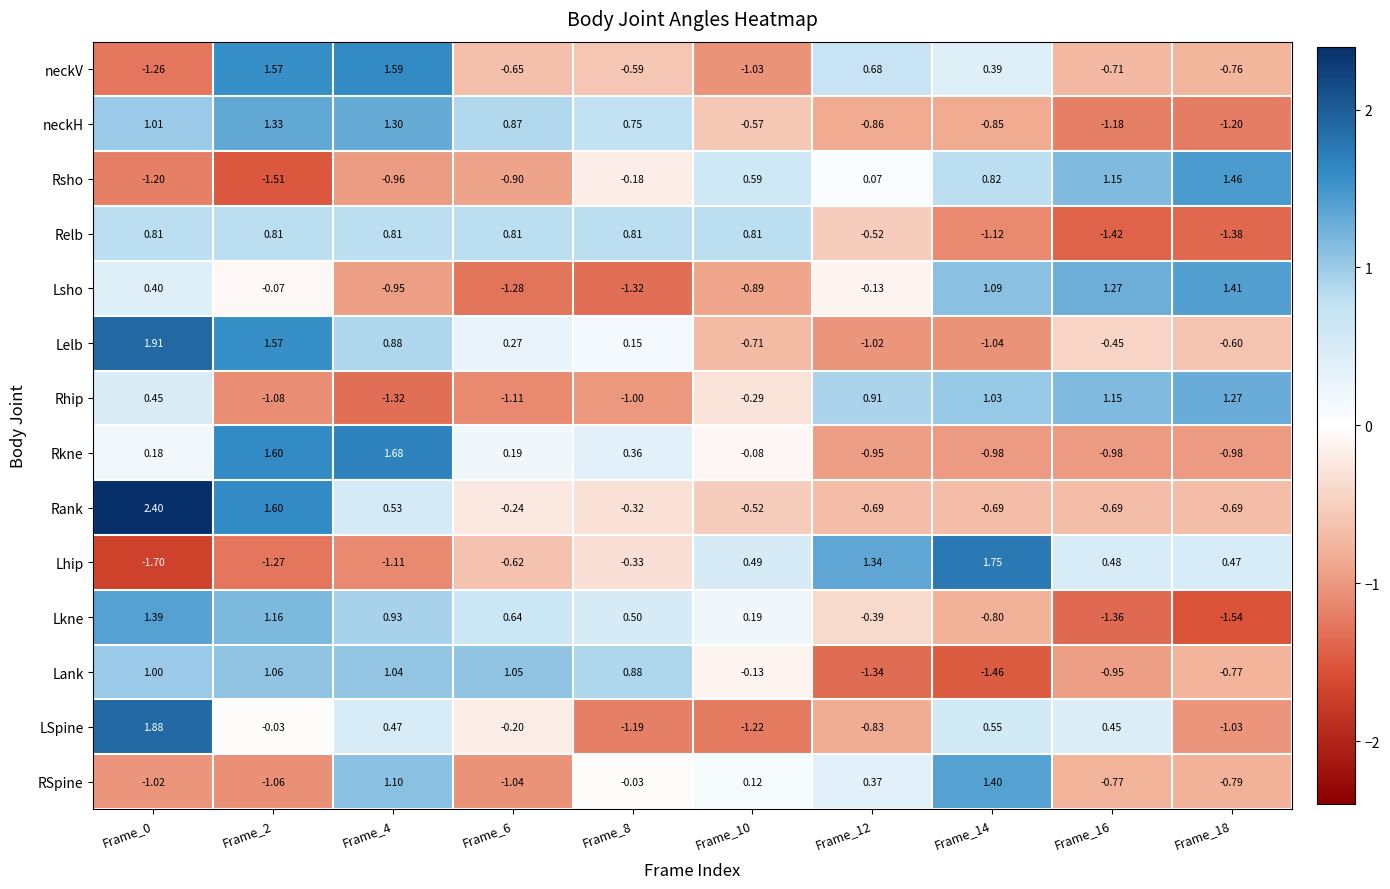

At Frame_10, list the series in order from largest to smallest.

Relb, Rsho, Lhip, Lkne, RSpine, Rkne, Lank, Rhip, Rank, neckH, Lelb, Lsho, neckV, LSpine